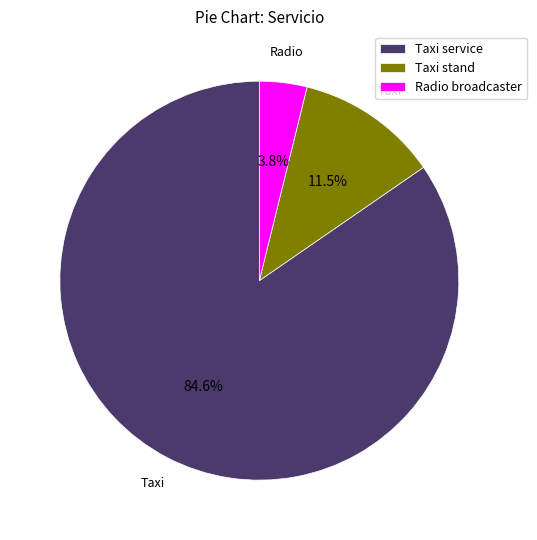

Does Radio broadcaster represent more than half of the total?

No